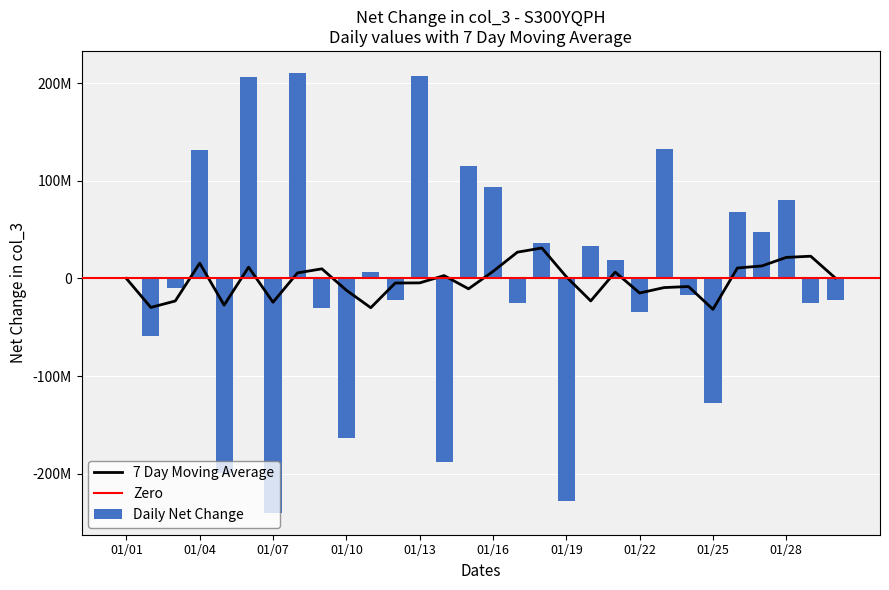

What position from the left is 24?

25